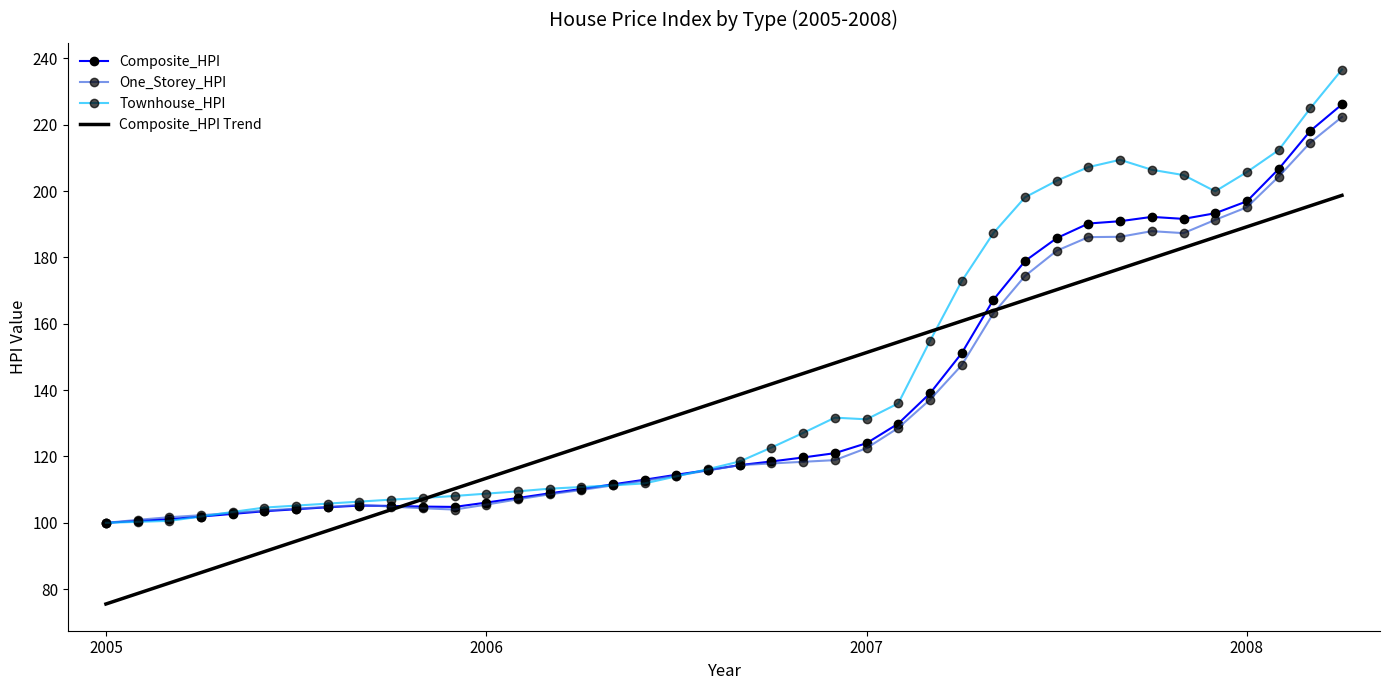

What is the minimum value for Composite_HPI?

100.0